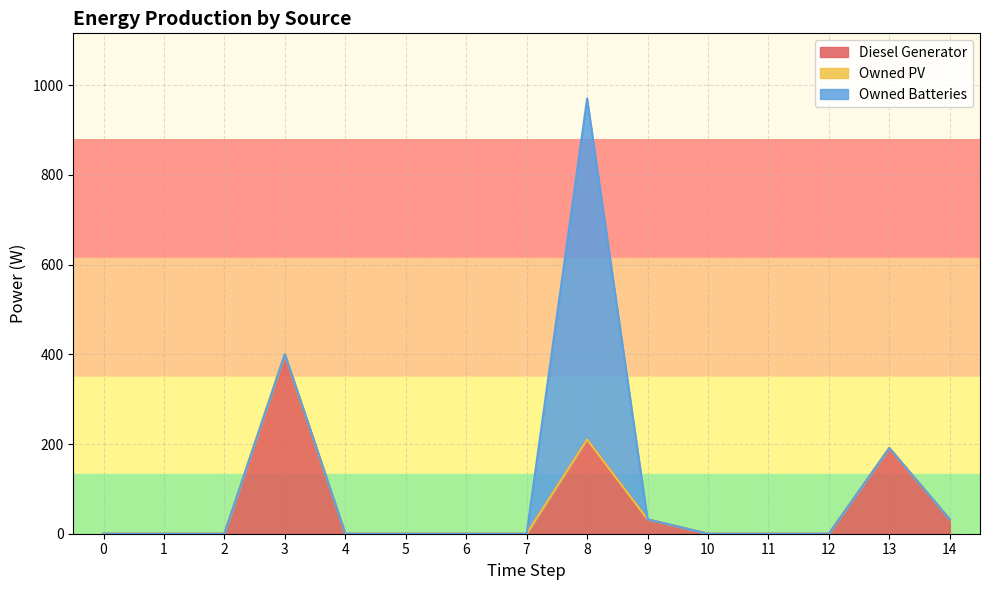

How many interior local peaks does the Owned Batteries series have?

1